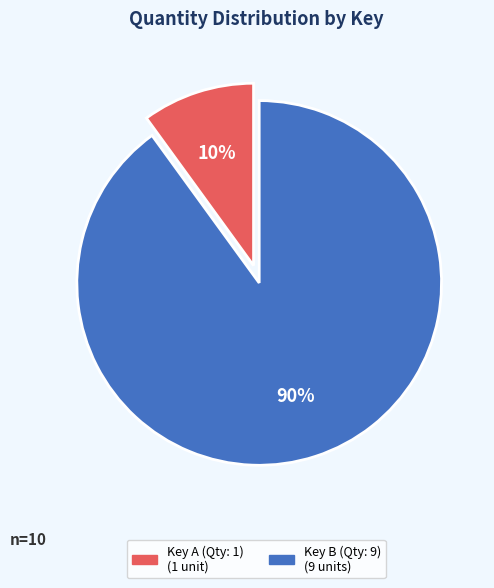

To the nearest percent, what is the difference between the largest and smallest slice percentages?

80%